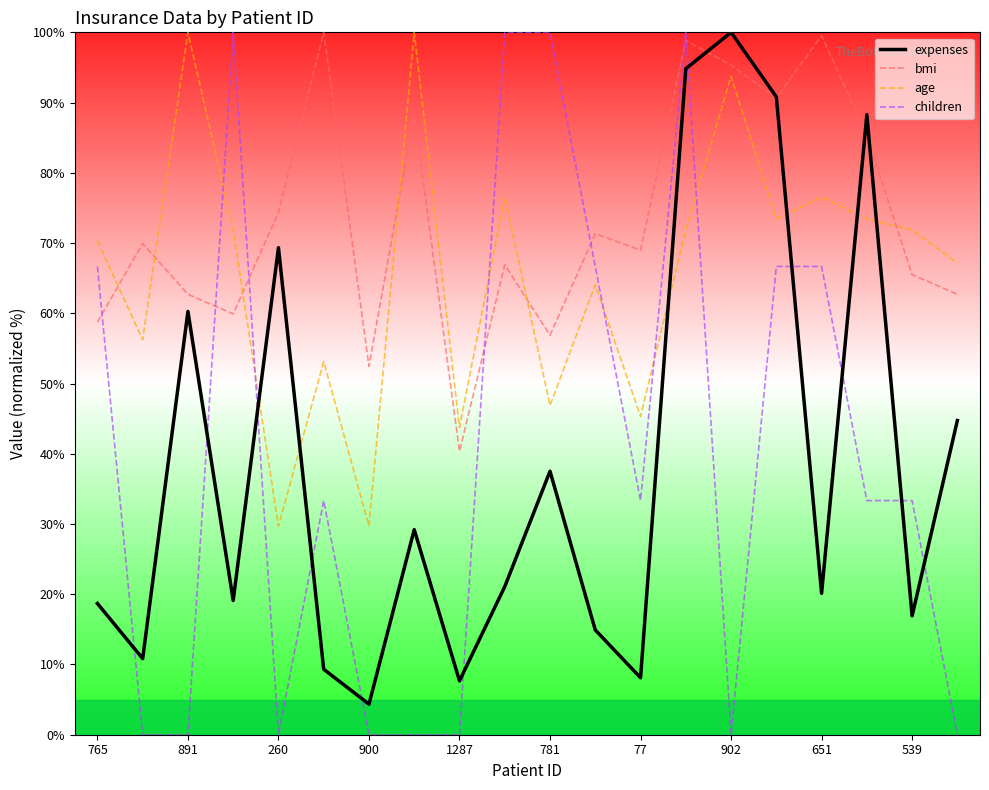

Which series ends up on top after the final intersection of age and bmi?

age